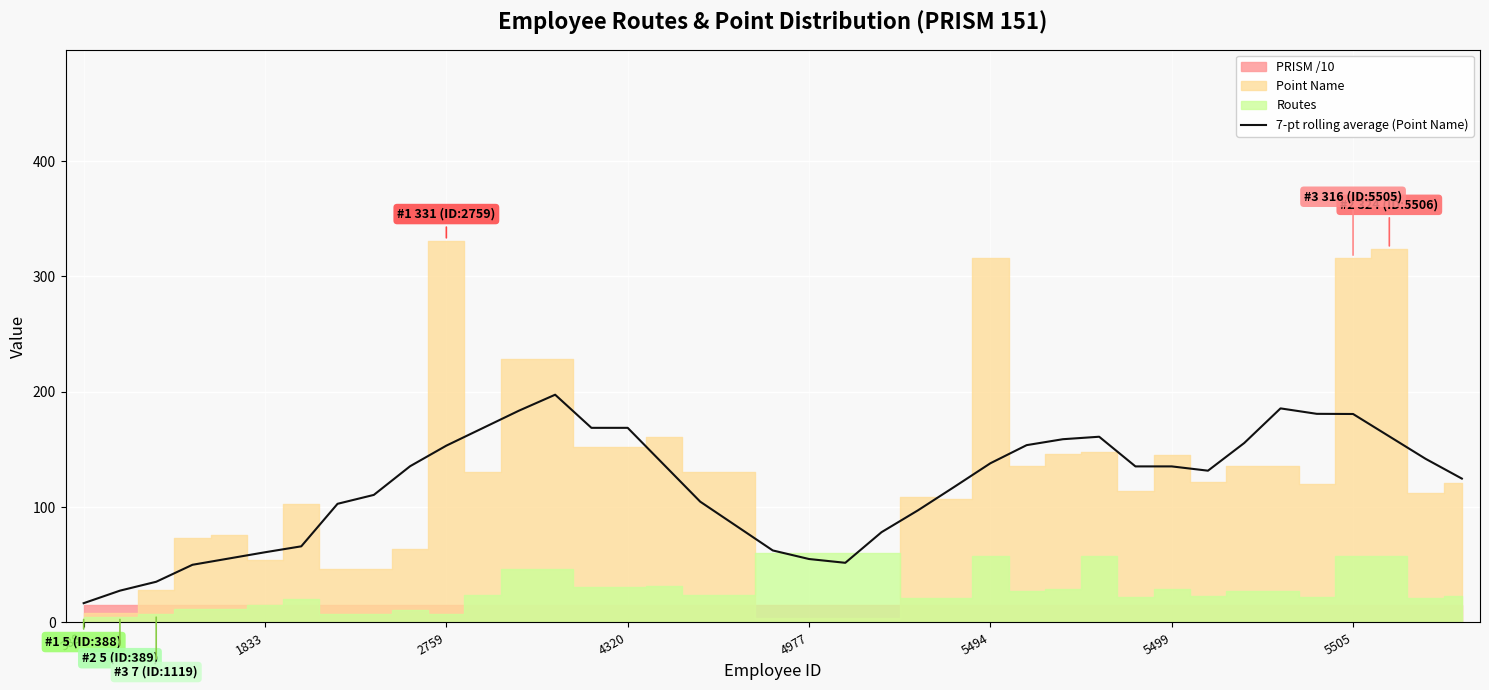

What is the minimum value for 7-pt rolling average (Point Name)?

16.7